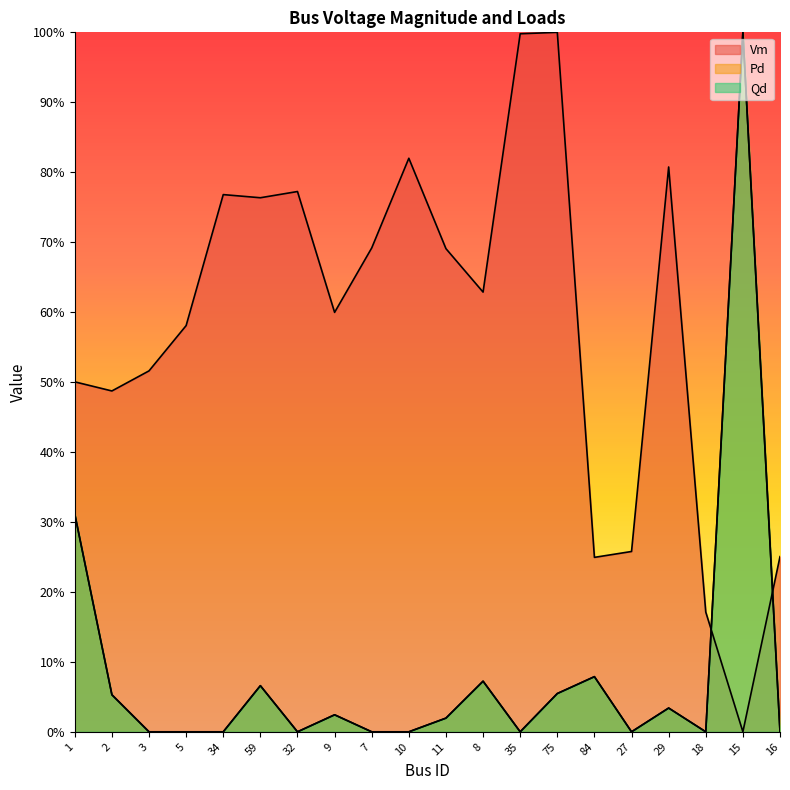

The Qd series shows -0.3 at 32. True or false?

False